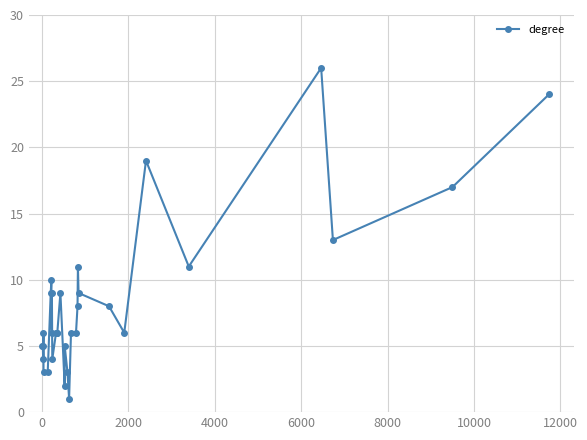

True or false: there are more than 2 points higher than both neighbors.

True